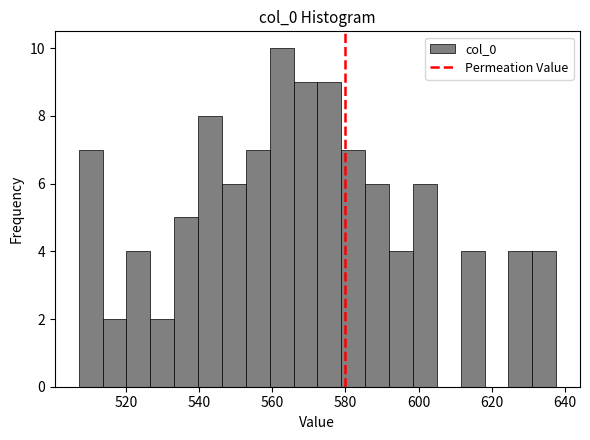

Around what value on the x-axis is the tallest bar? Give the approximate position of its centre, as read against the axis.

562